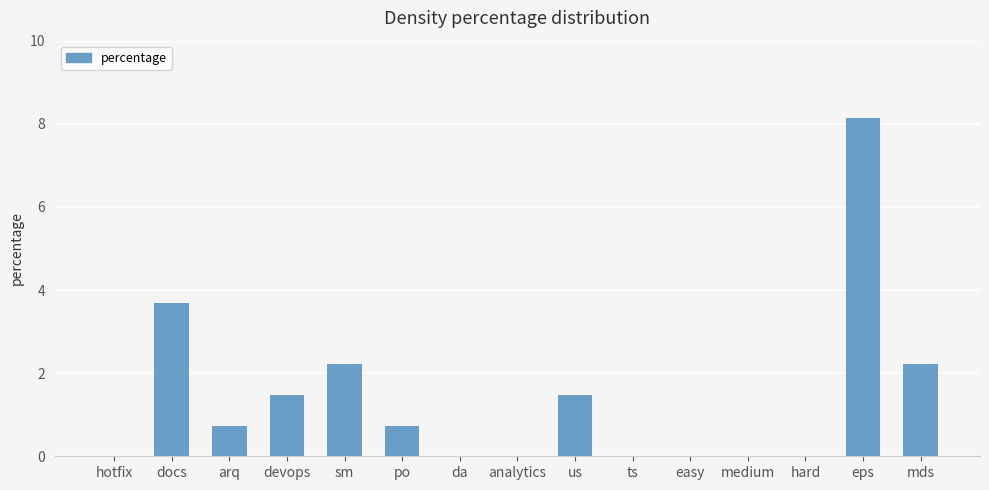

Are the bars horizontal?

No